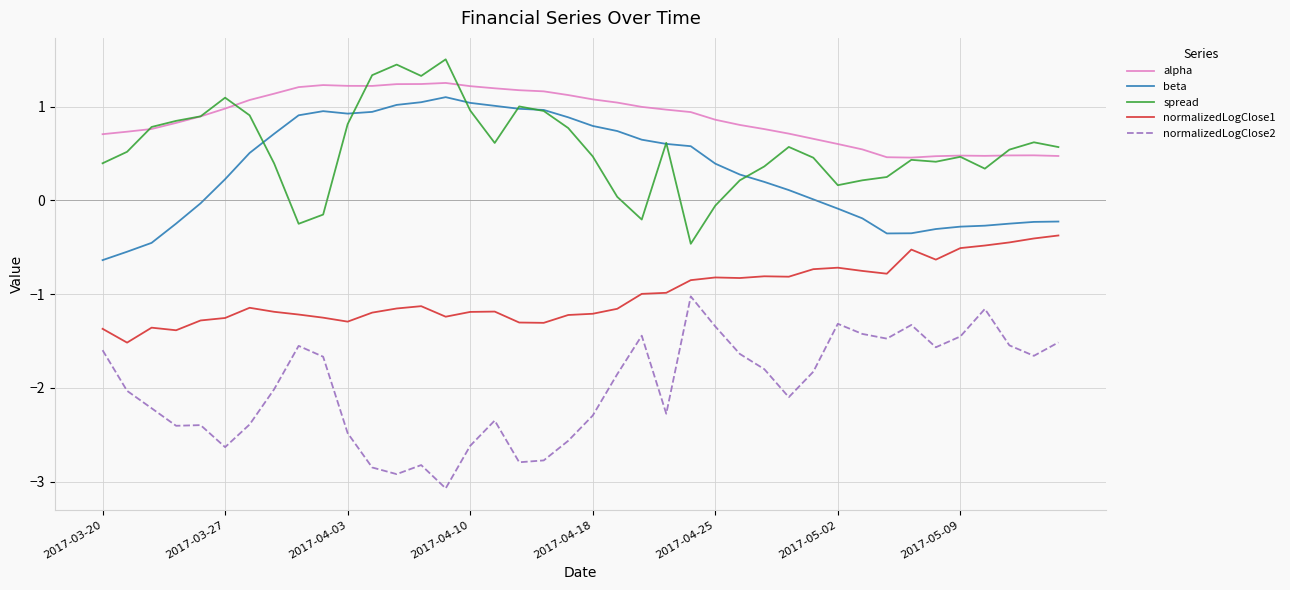

What is the highest value of the normalizedLogClose2 series?

-1.0